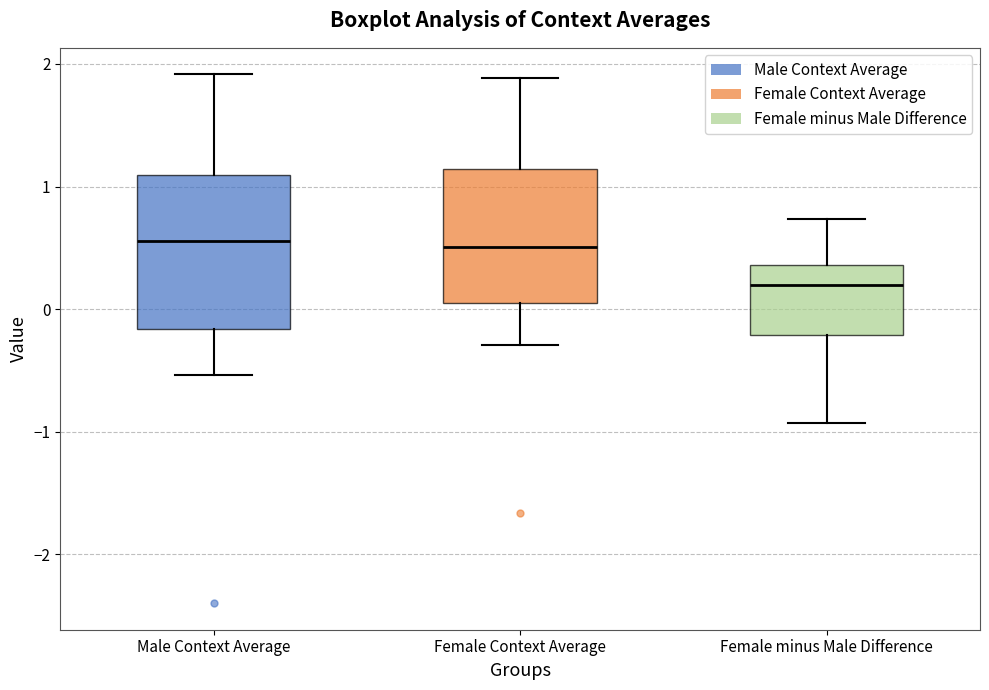

Which box's median line is the lowest?

Female minus Male Difference